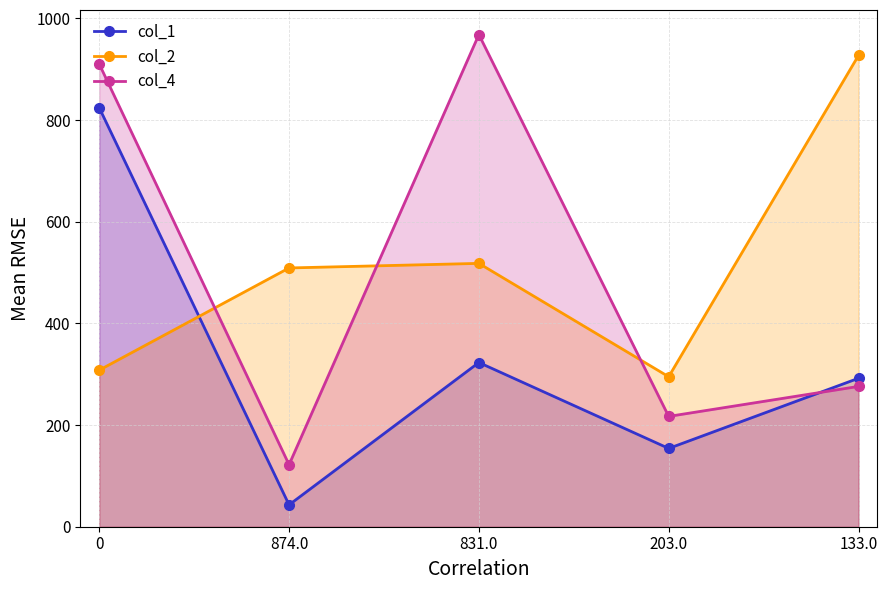

What is the approximate value of col_2 at 831.0, to the nearest 50?

500